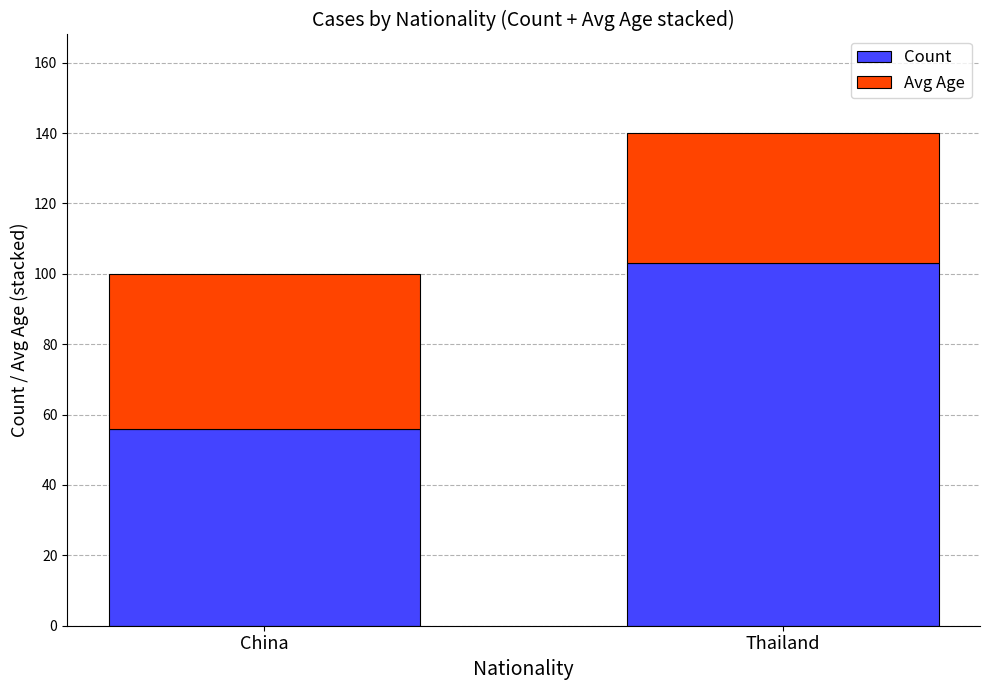

What is the sum of the Count values at China and Thailand?

159